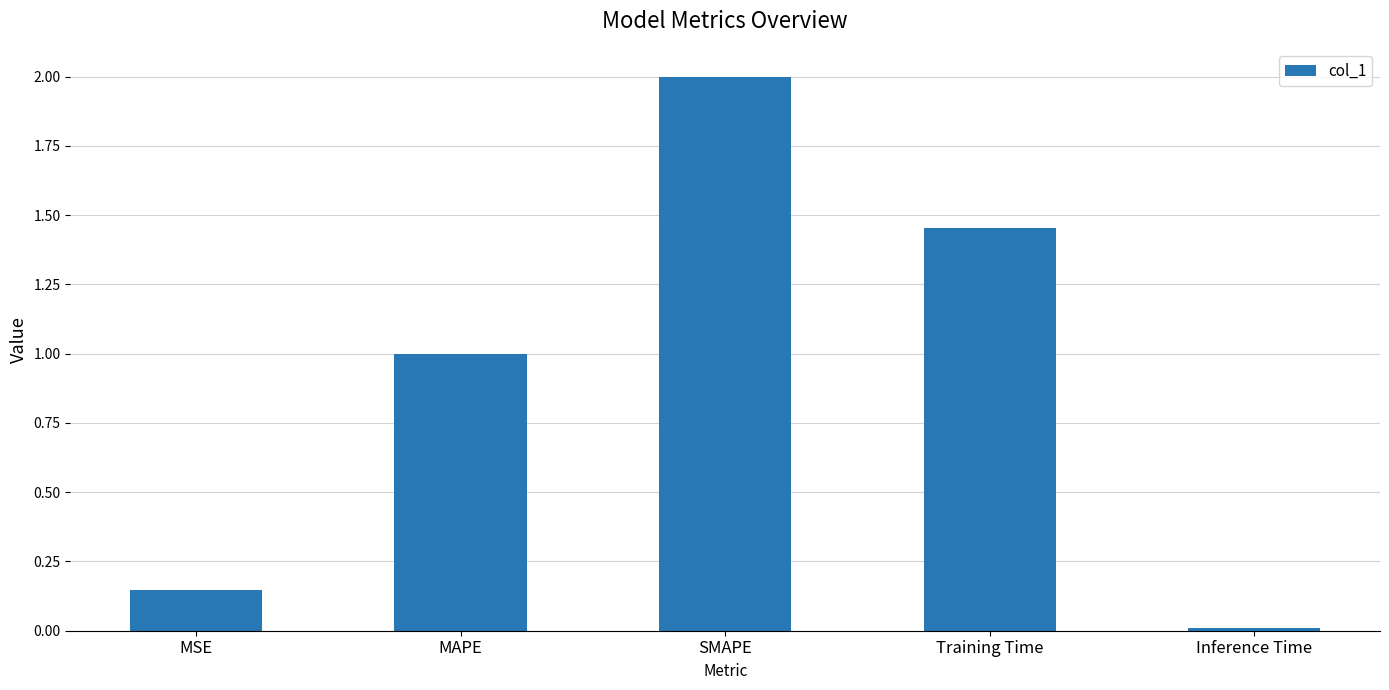

What is the greatest value displayed?

2.0